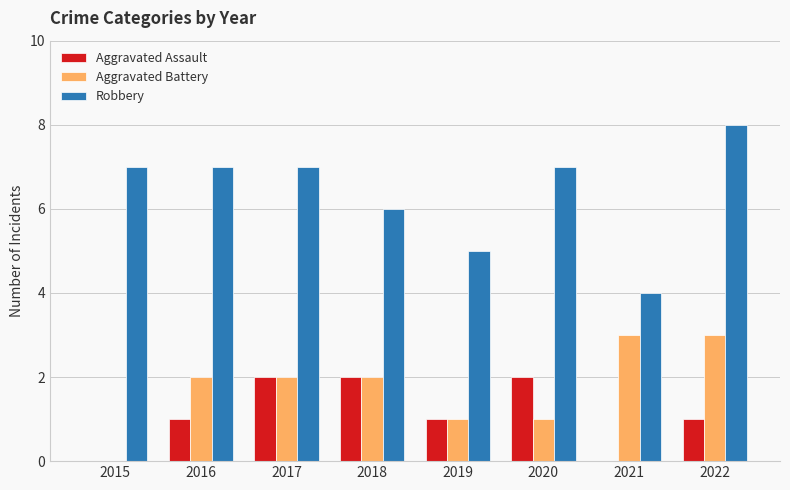

What is the sum of all Robbery values?

51